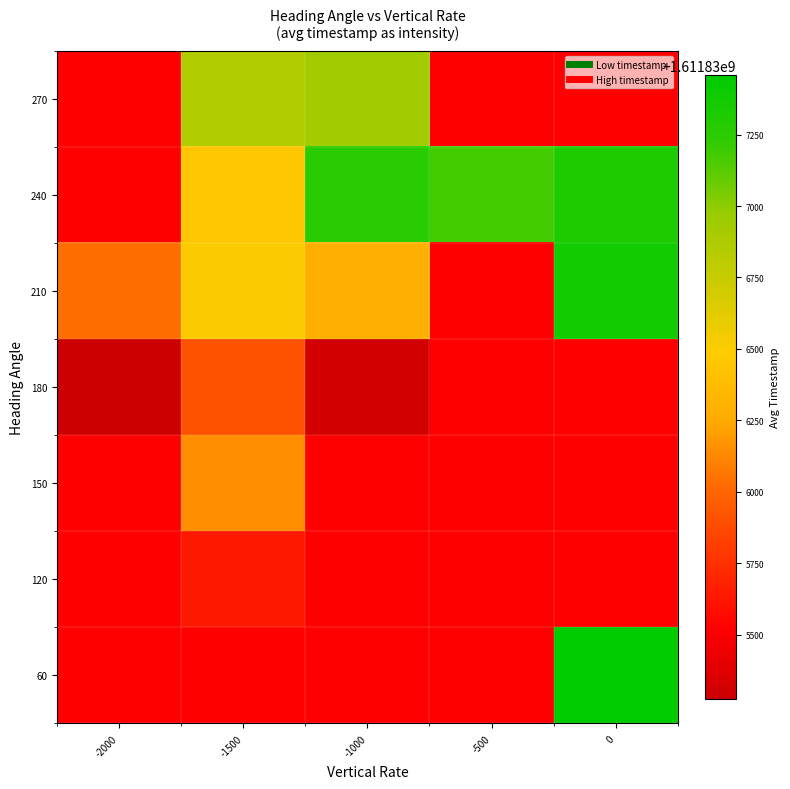

Between -1500 and -1000, which is larger?

-1000